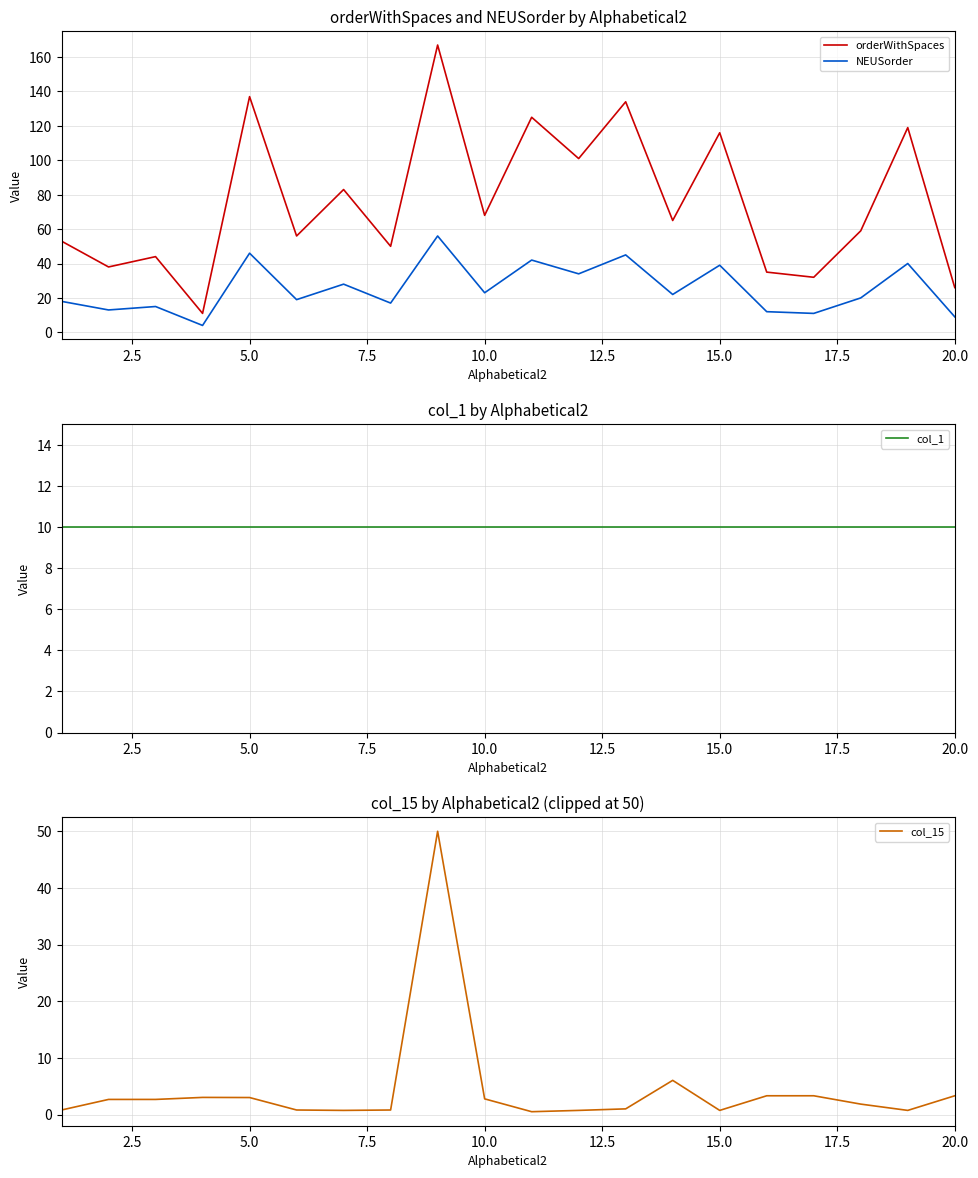

What is the highest value of the orderWithSpaces series?

167